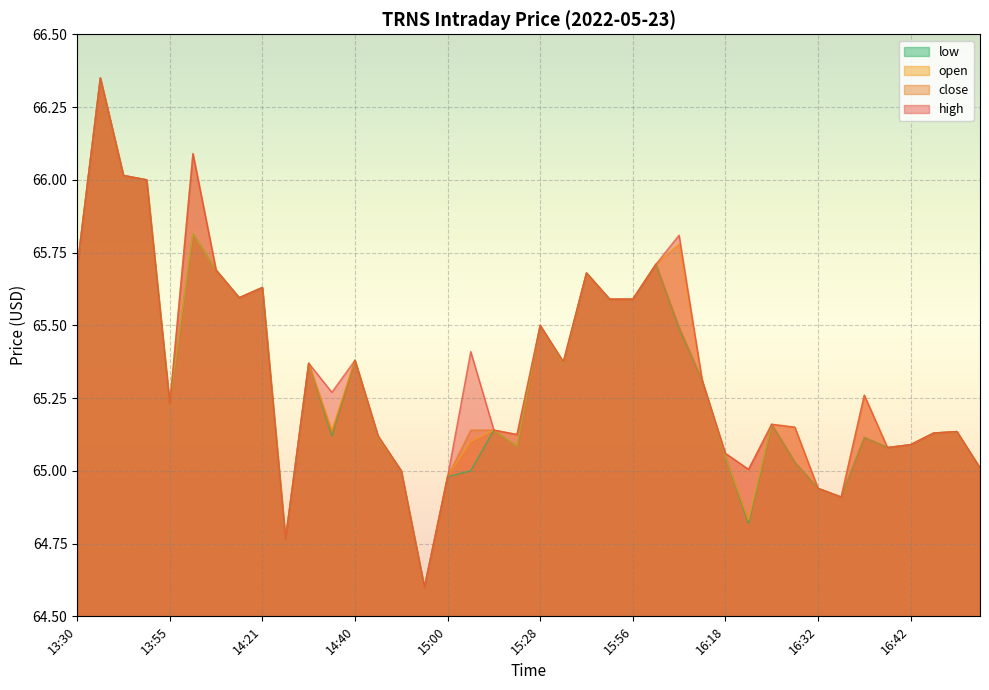

What is the label of the 8th point from the right?

16:32